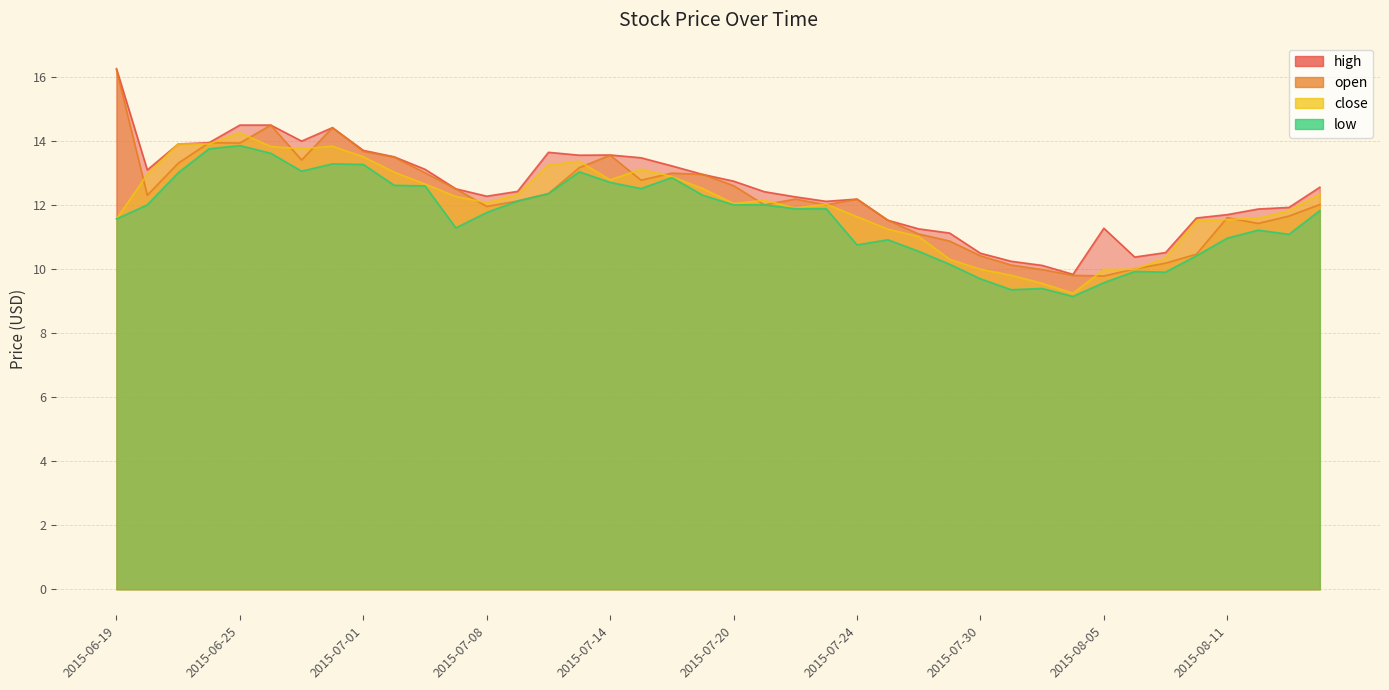

Is it true that low equals 7.5 at 2015-06-26?

False